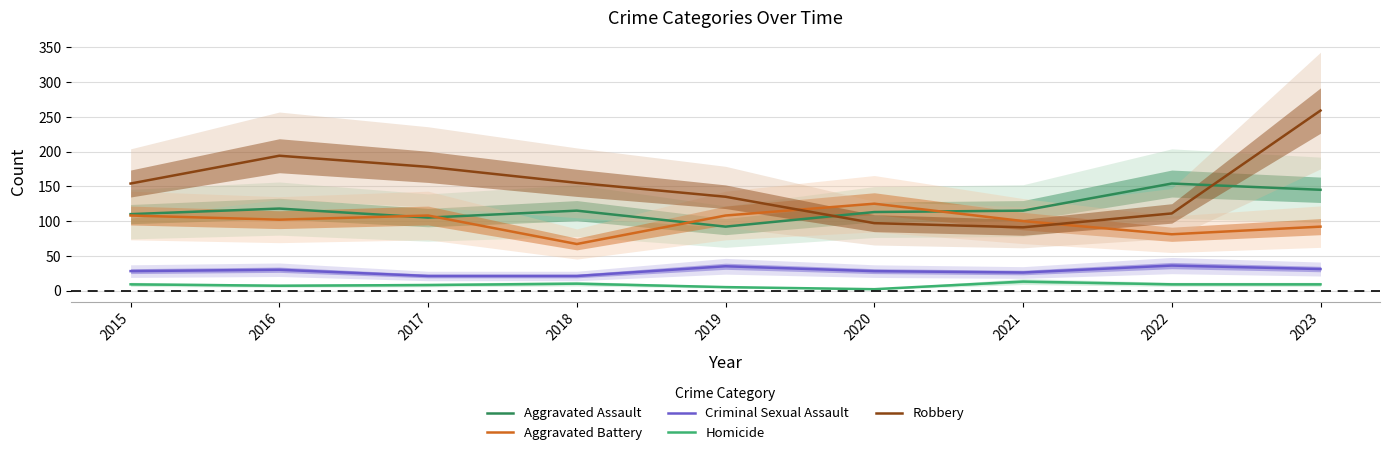

True or false: Criminal Sexual Assault and Robbery intersect in this chart.

False